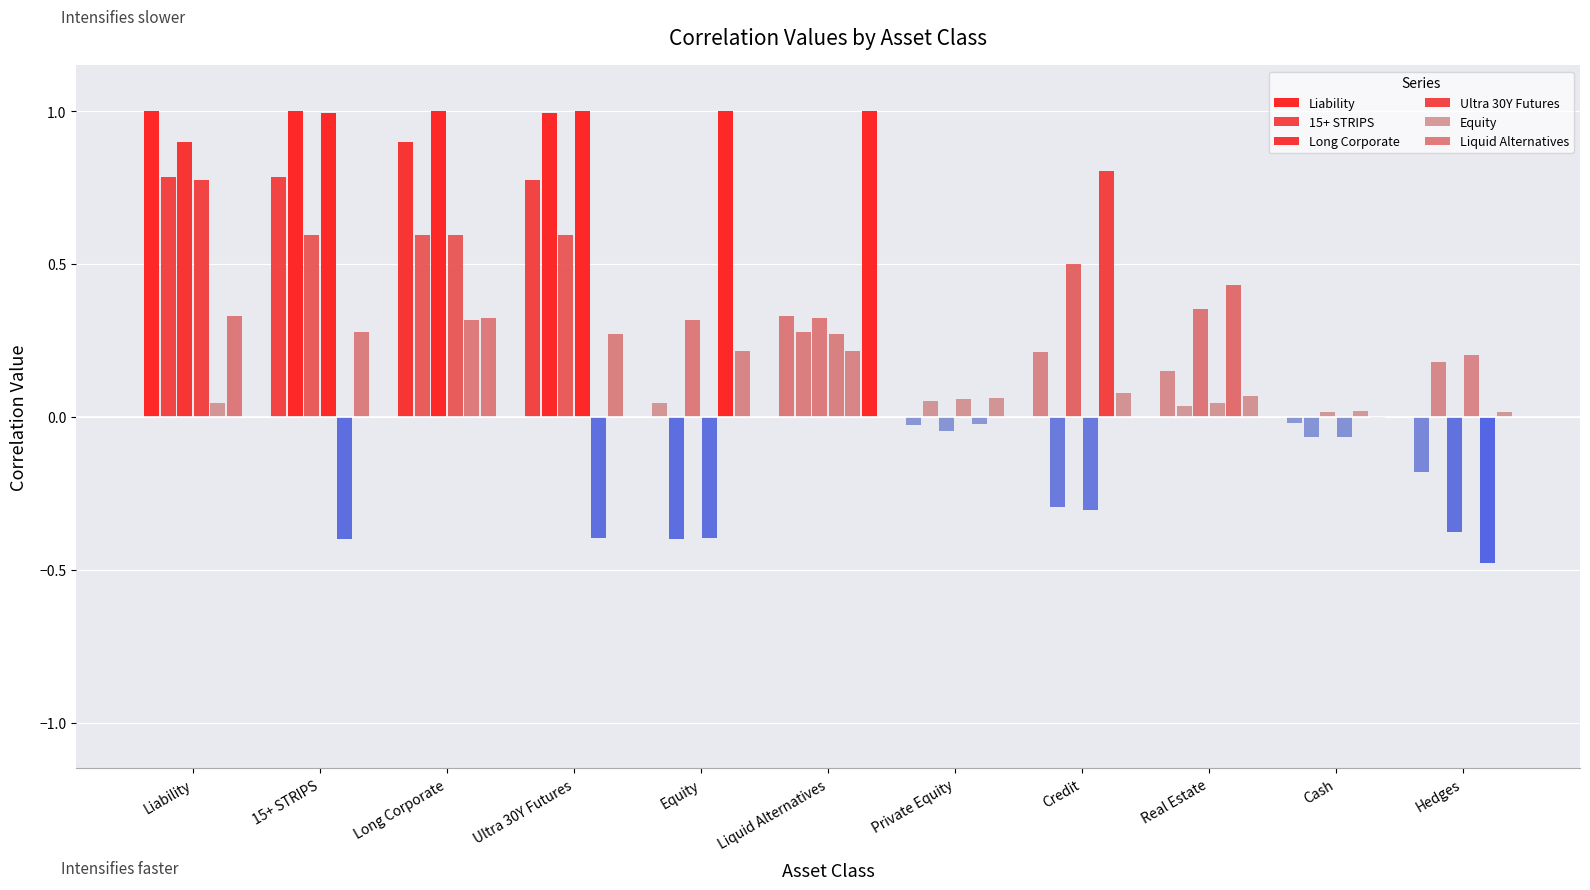

Between Liquid Alternatives and Real Estate, which series saw the biggest shift?

Liquid Alternatives